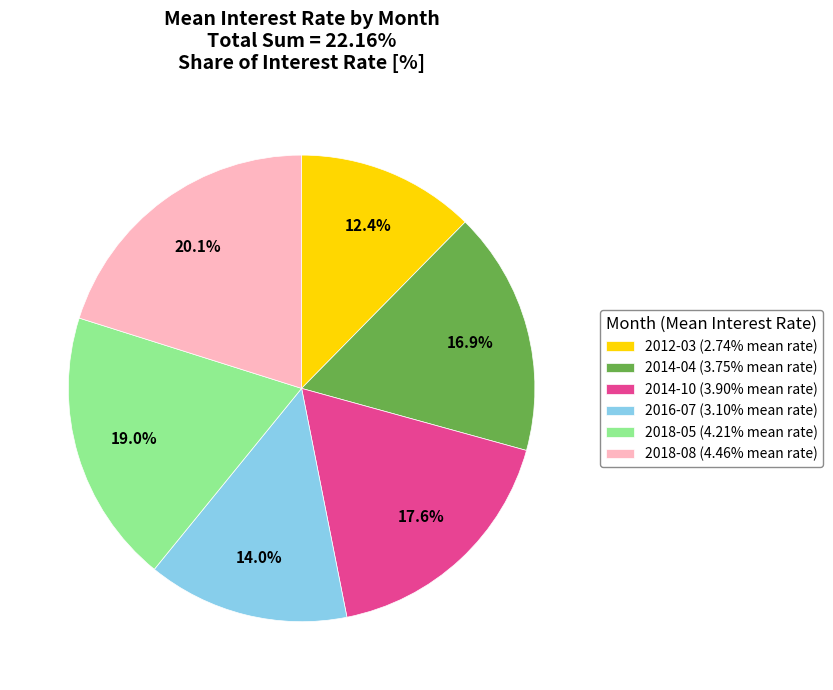

Is 2014-04 the majority of the pie?

No